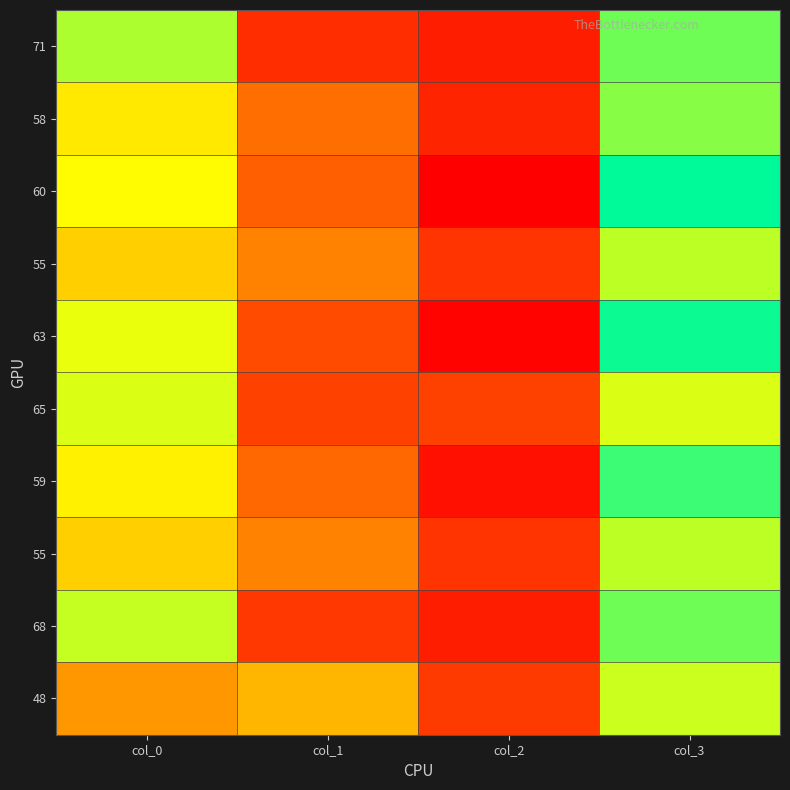

What is the spread (max minus min) of values at col_1?

23